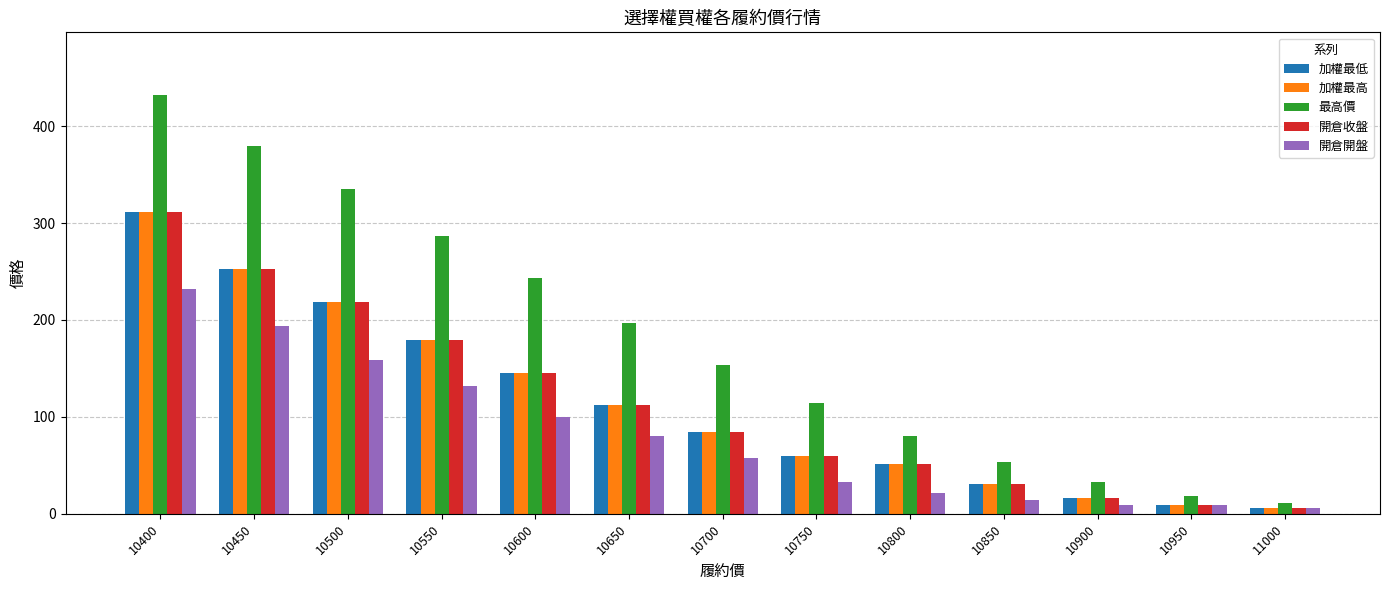

How many bars are there in total?

65